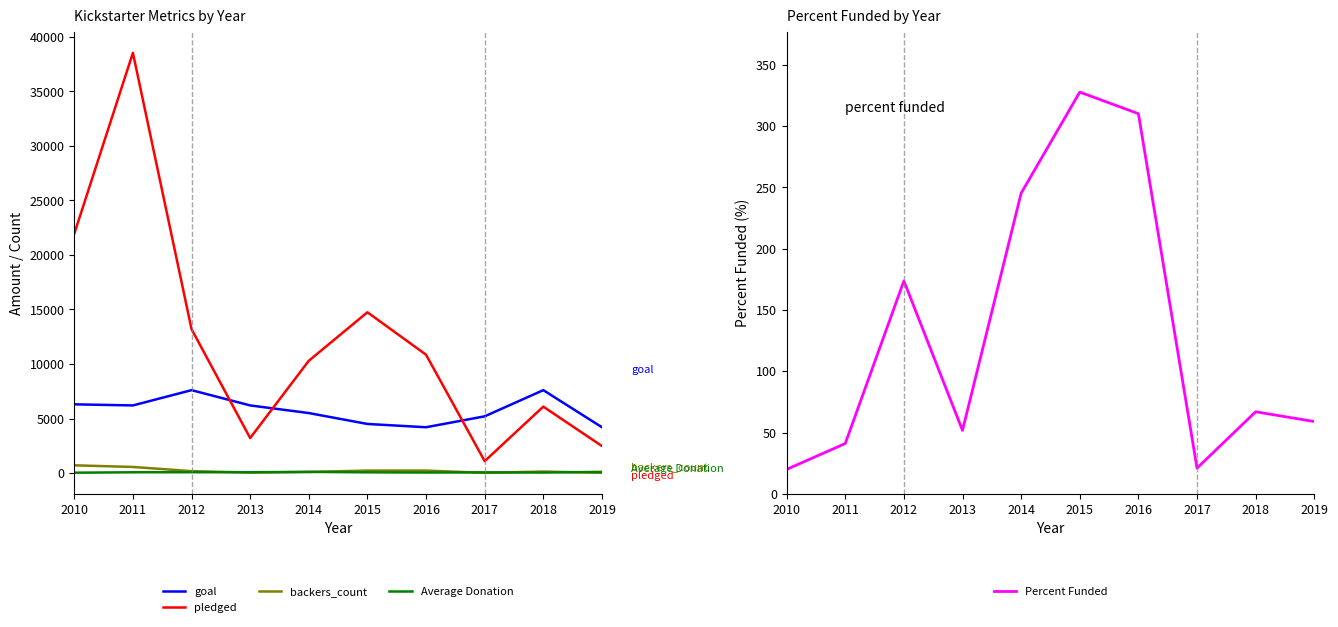

What is the difference between the pledged values at 2015 and 2016?

3891.0